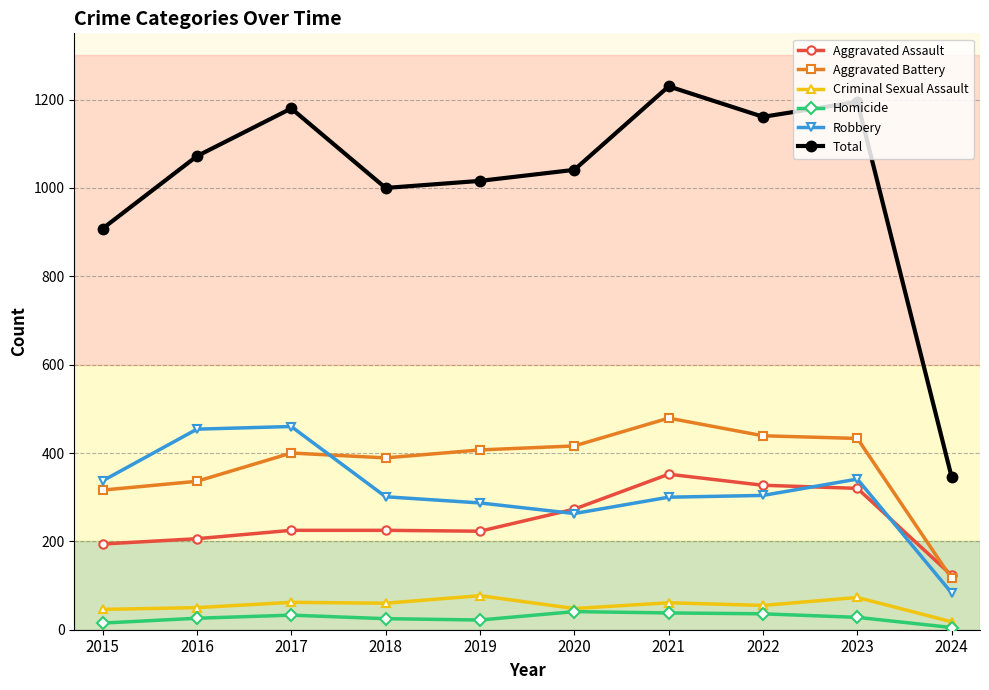

What is the greatest value displayed?

1230